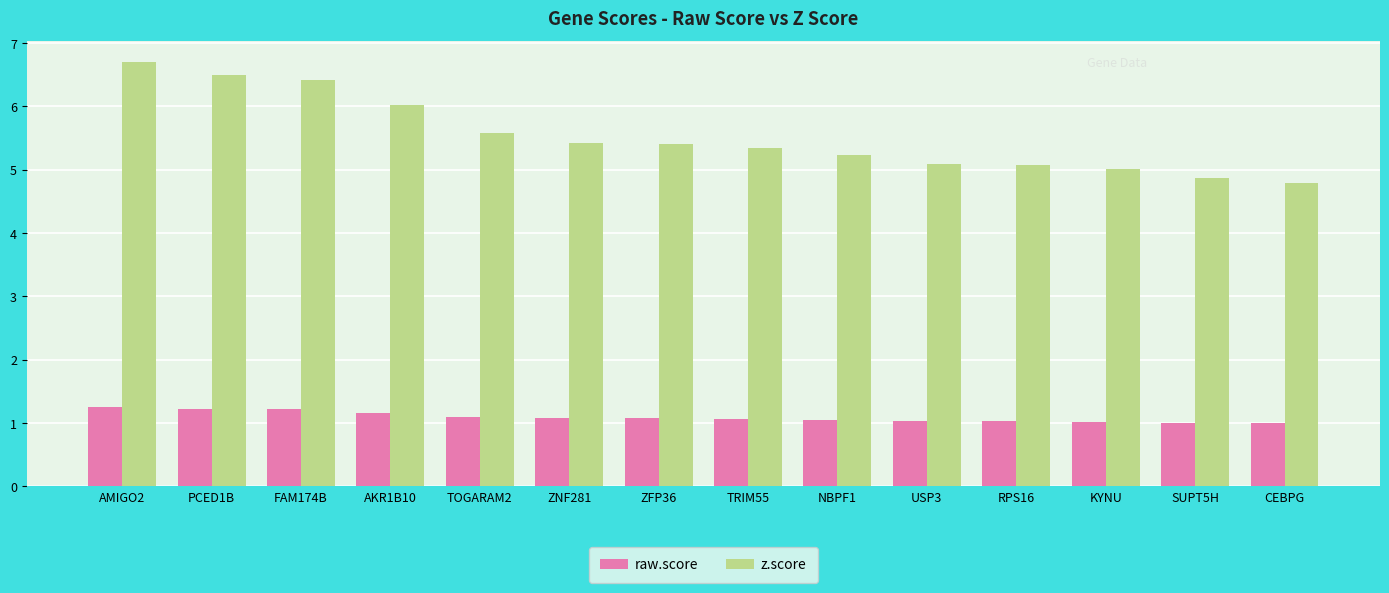

Where is z.score nearest to the value 5?

KYNU